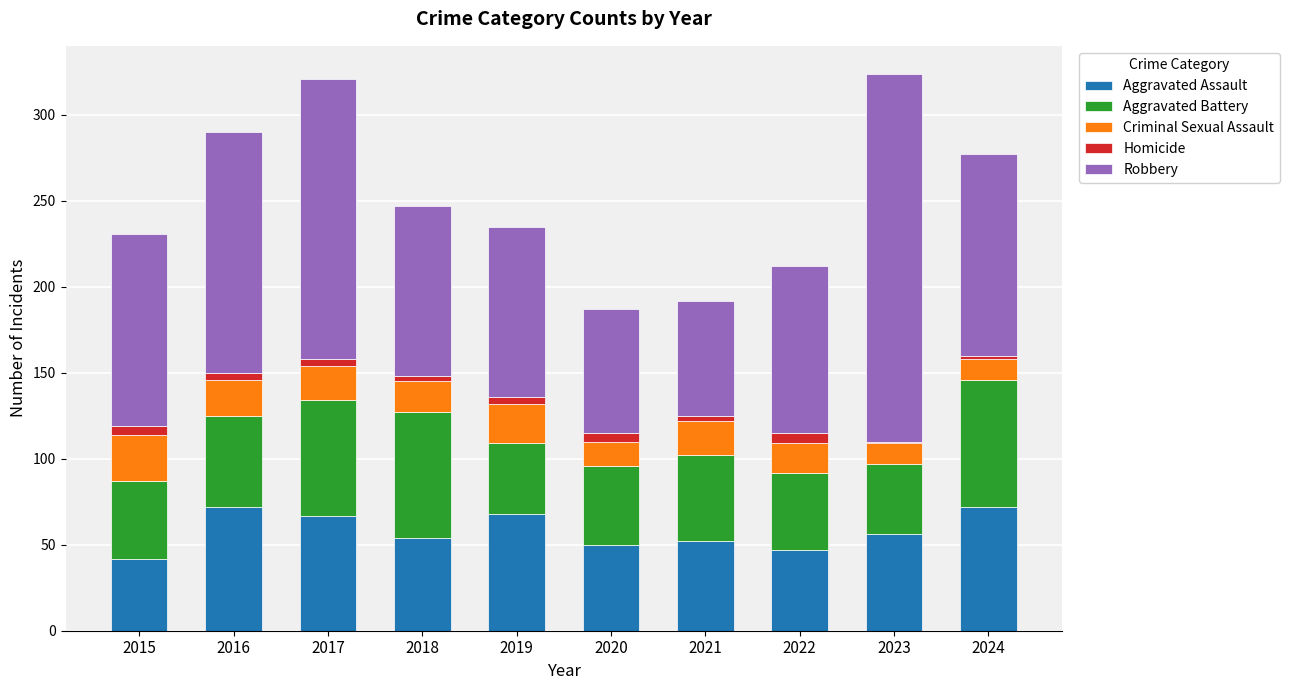

What is the total value across all series at 2019?

235